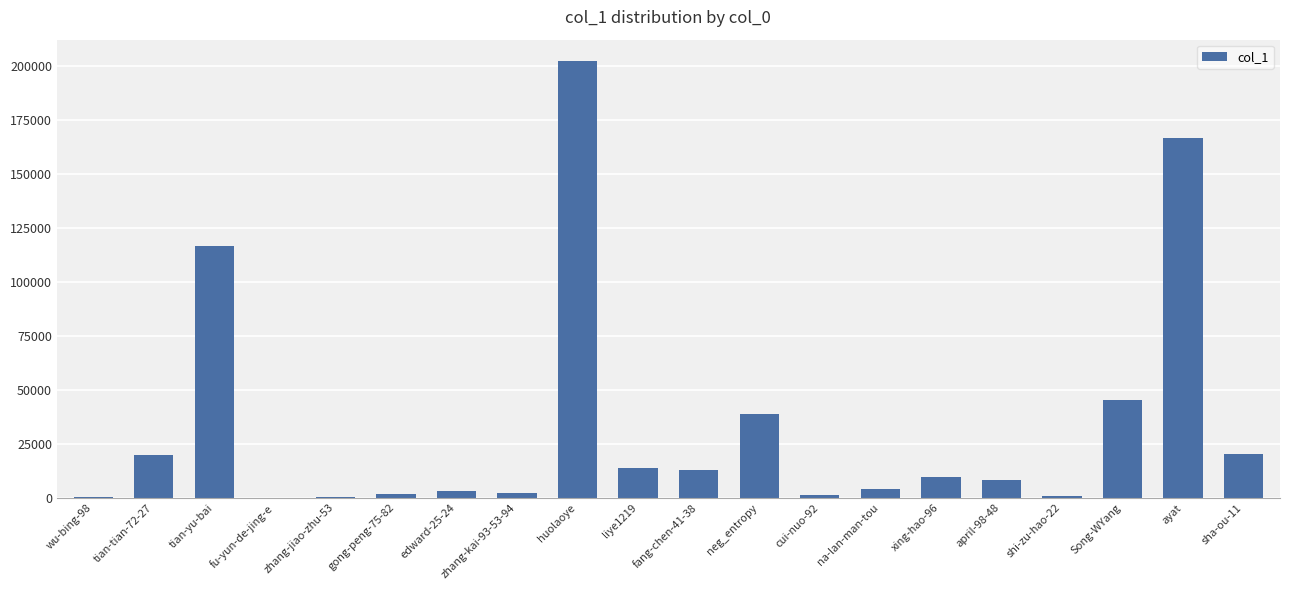

Are the bars horizontal?

No